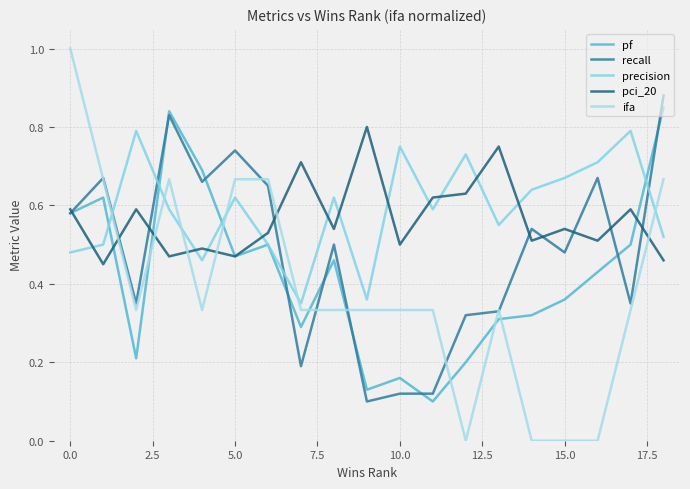

True or false: ifa has more than 1 interior local peaks.

True